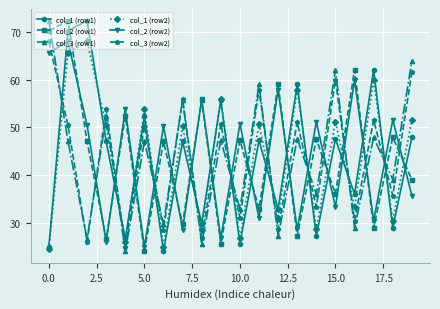

How many times do col_2 (row1) and col_1 (row1) cross each other?

17